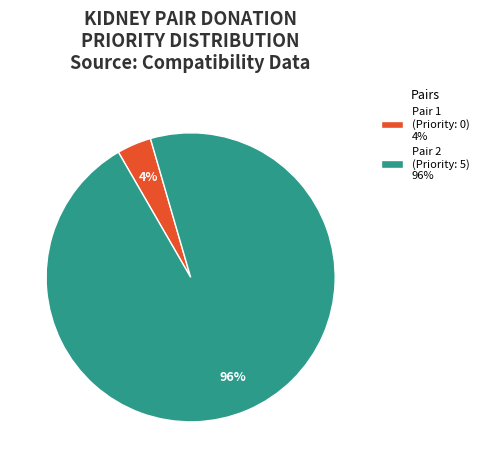

The Pair 1 (Priority: 0) 4% slice represents 4% of the pie. True or false?

True